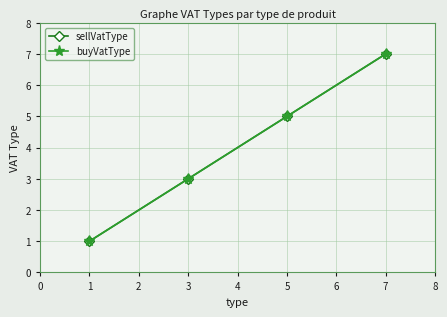

Is this an area chart (filled region under the line)?

No